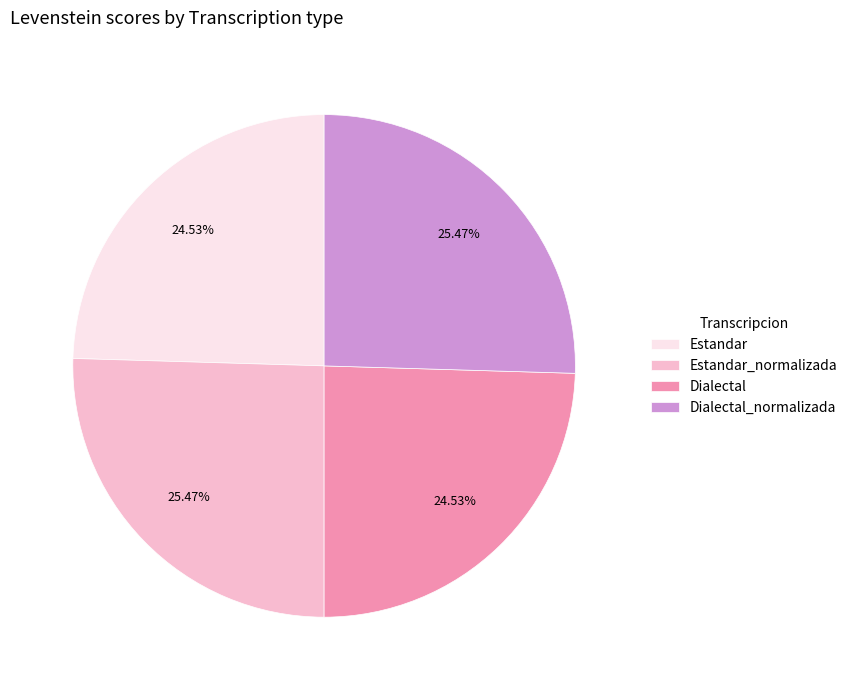

Does Estandar account for over 50% of the chart?

No